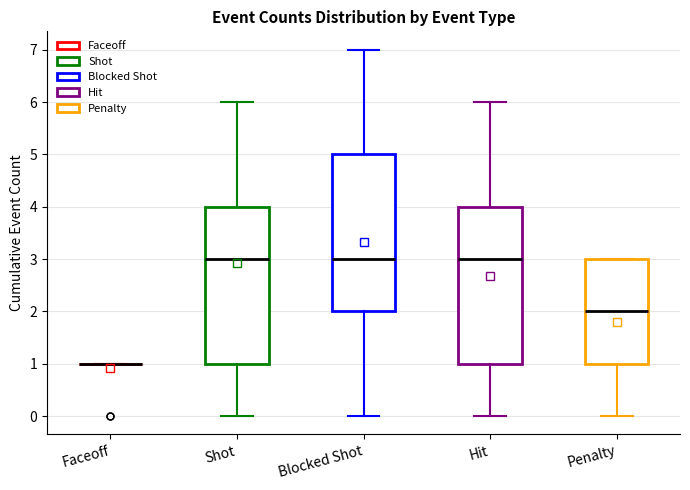

Reading left to right, read every box against the y-axis: the position of its median line, the range the box covers, and the ends of its whiskers. The values are not printed on the chart, so give them approximately, as read against the axis.

Faceoff: box collapsed to a line at 1, whiskers 1 to 1
Shot: median 3, box 1 to 4, whiskers 0 to 6
Blocked Shot: median 3, box 2 to 5, whiskers 0 to 7
Hit: median 3, box 1 to 4, whiskers 0 to 6
Penalty: median 2, box 1 to 3, whiskers 0 to 3